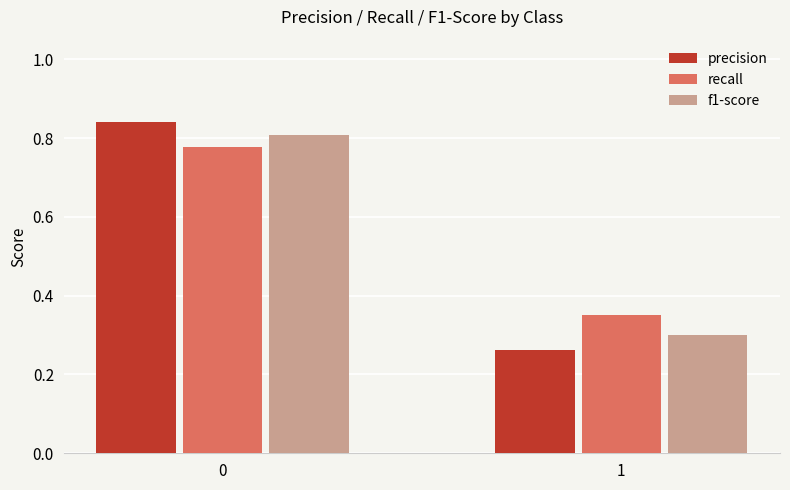

Which series has the largest range (max minus min)?

precision